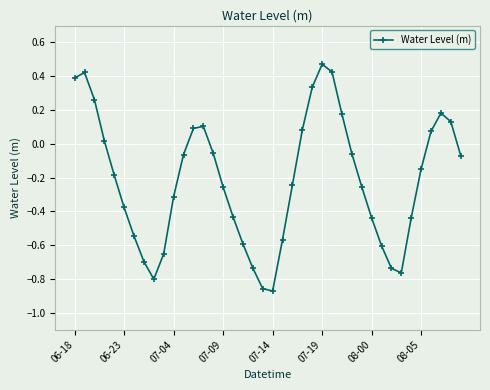

True or false: the data has more than 1 interior local peaks.

True